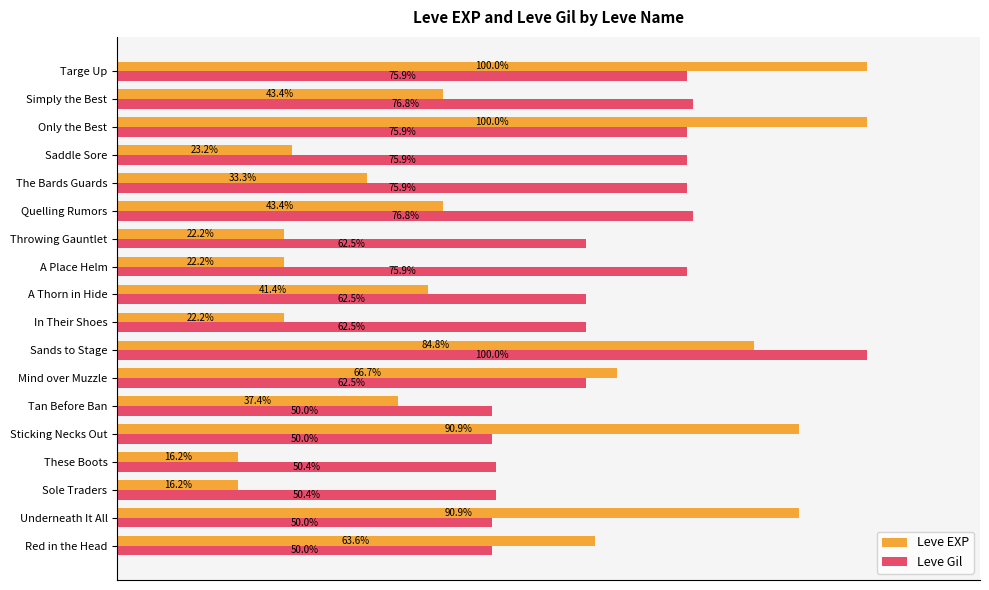

List the series in order of their overall mean, lowest first.

Leve EXP, Leve Gil